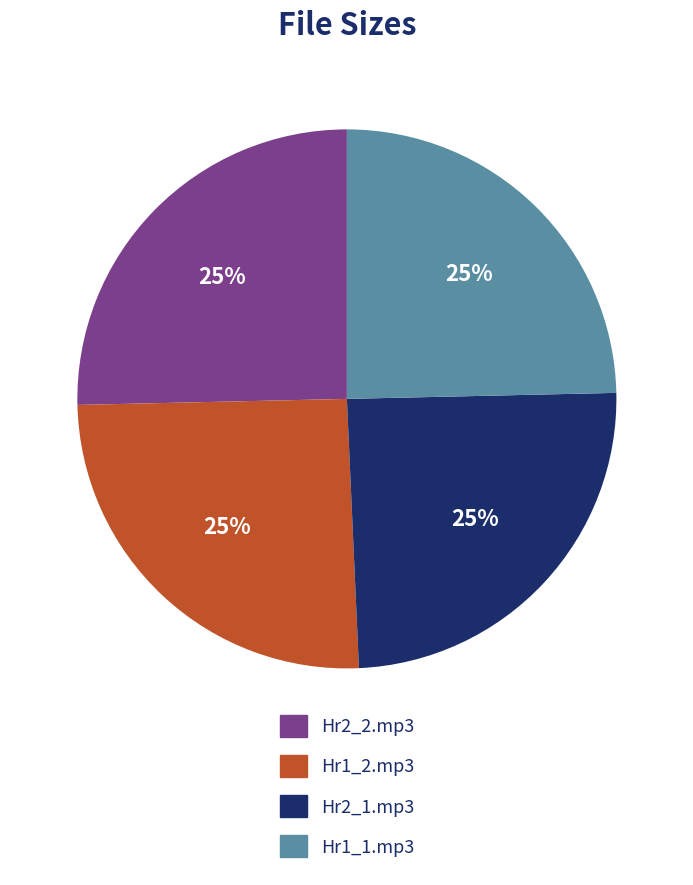

Is there a majority slice in this chart?

No